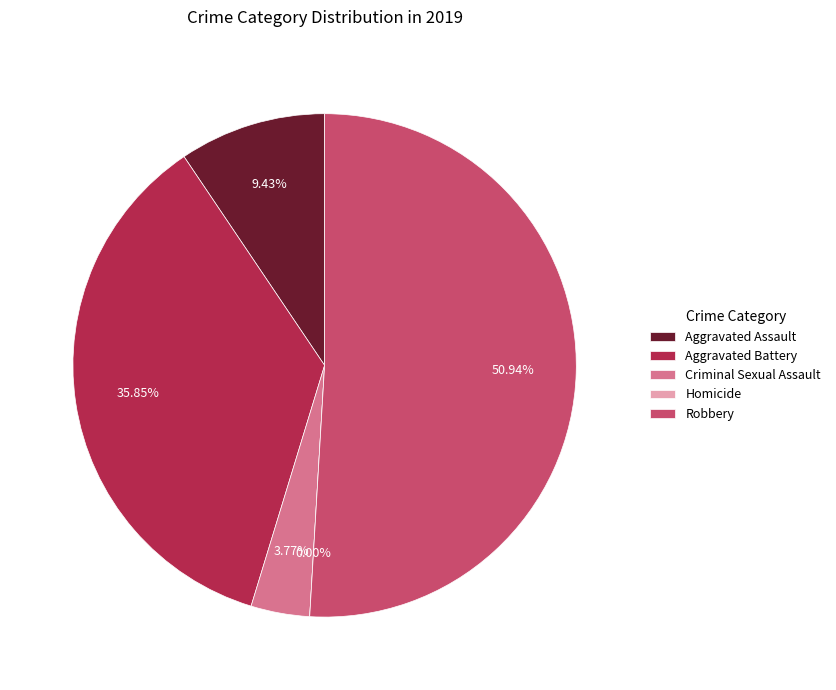

The Aggravated Battery slice represents 22% of the pie. True or false?

False